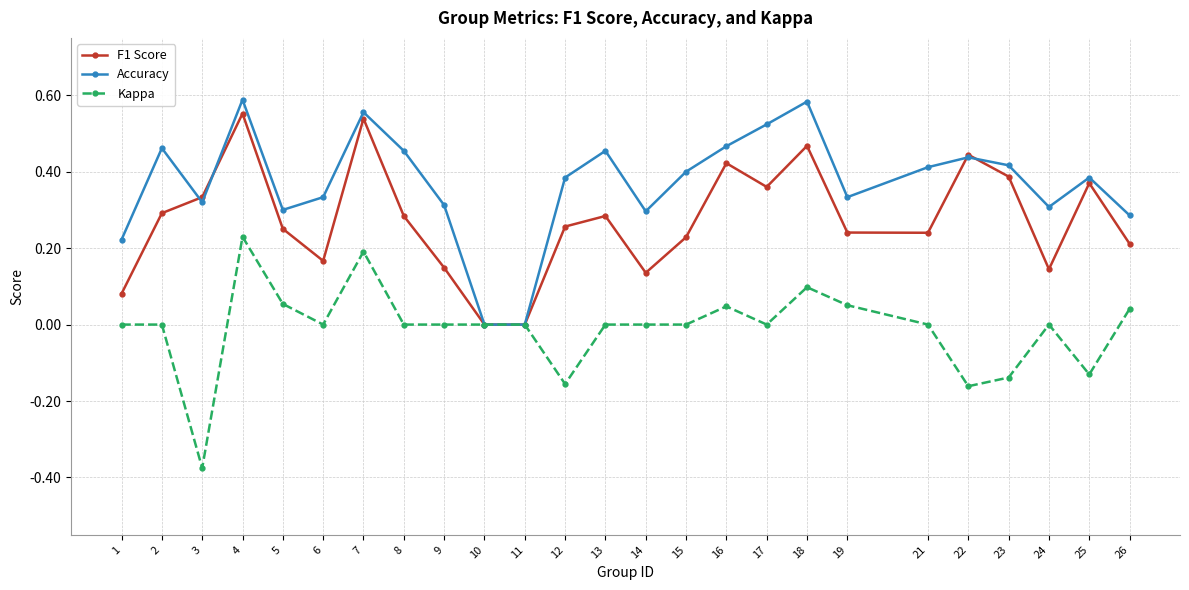

What are all the series names shown in the legend?

F1 Score, Accuracy, Kappa